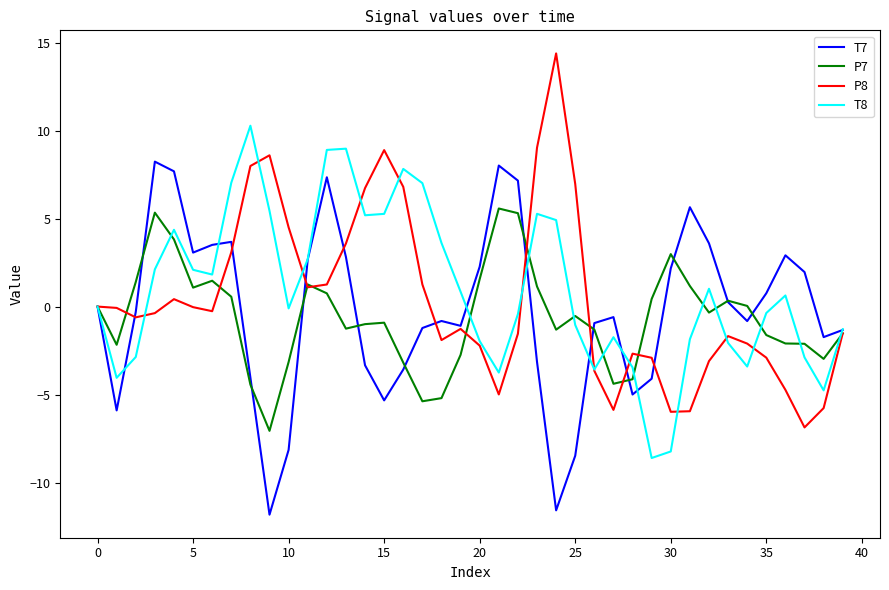

Rank the series by their maximum value, from lowest to highest.

P7, T7, T8, P8